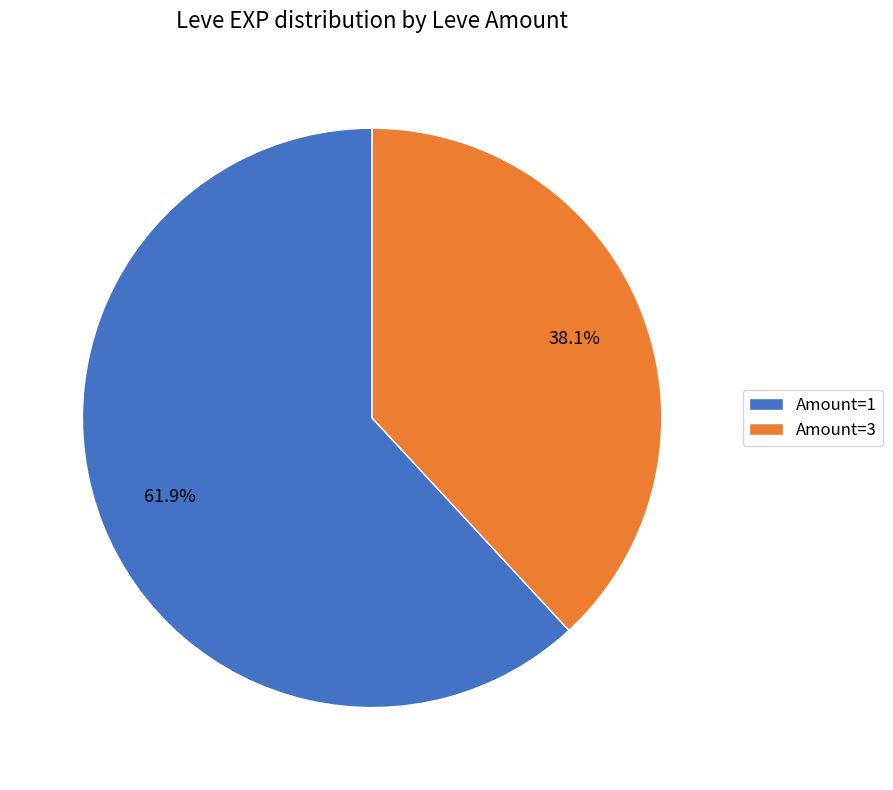

Rank the categories by value from highest to lowest.

Amount=1, Amount=3